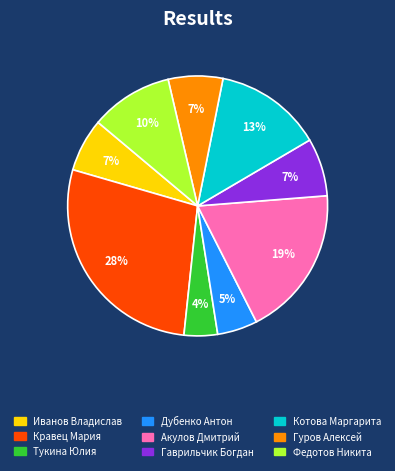

To the nearest percent, what is the combined percentage of Гуров Алексей and Кравец Мария?

35%